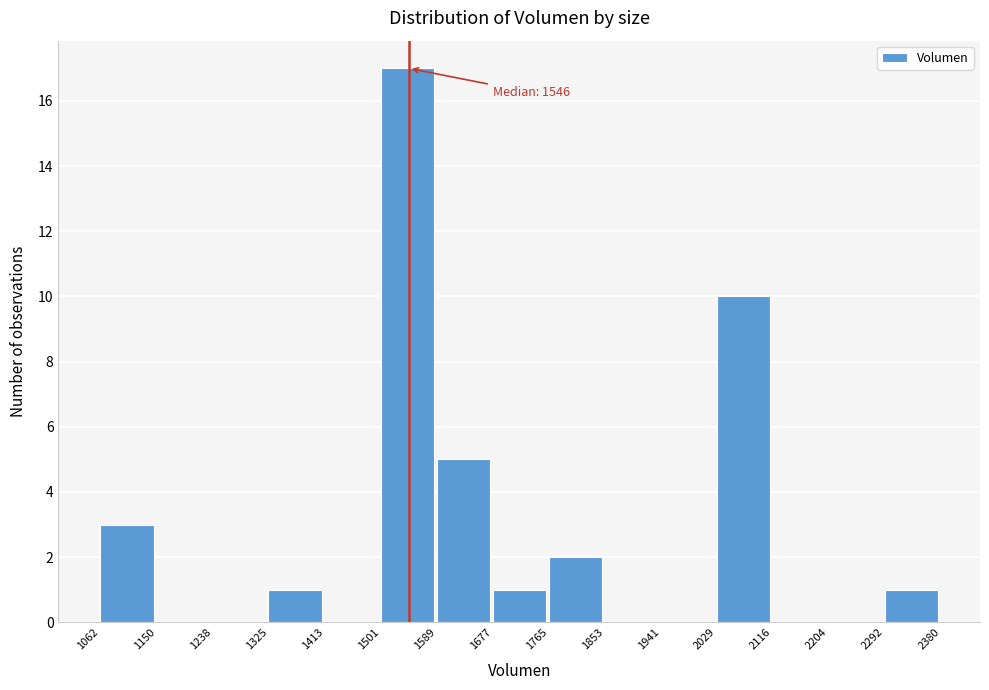

Over which range of the x-axis is the bar tallest?

1501 to 1589